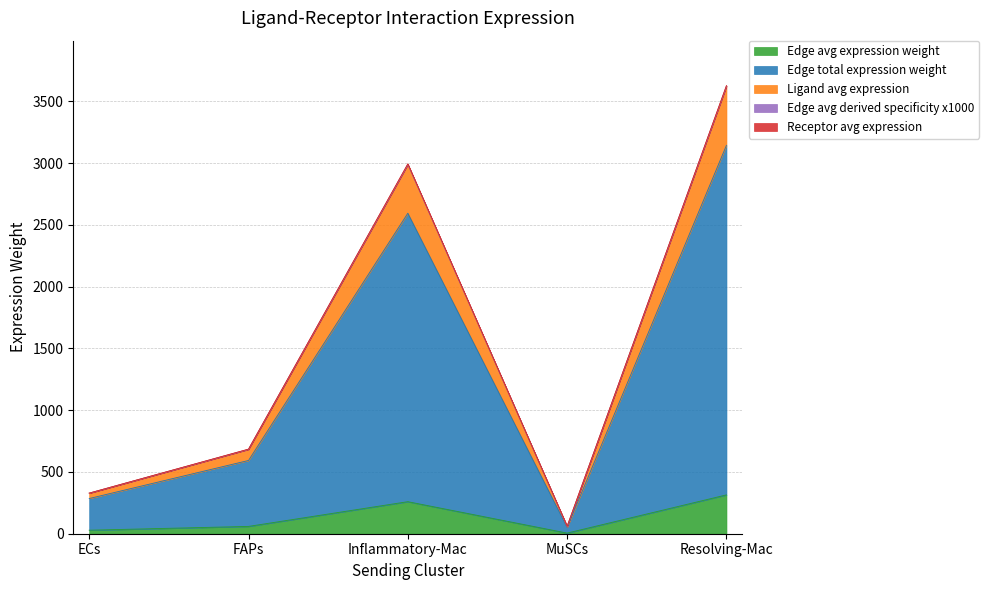

At which category is the sum across all series the highest?

Resolving-Mac